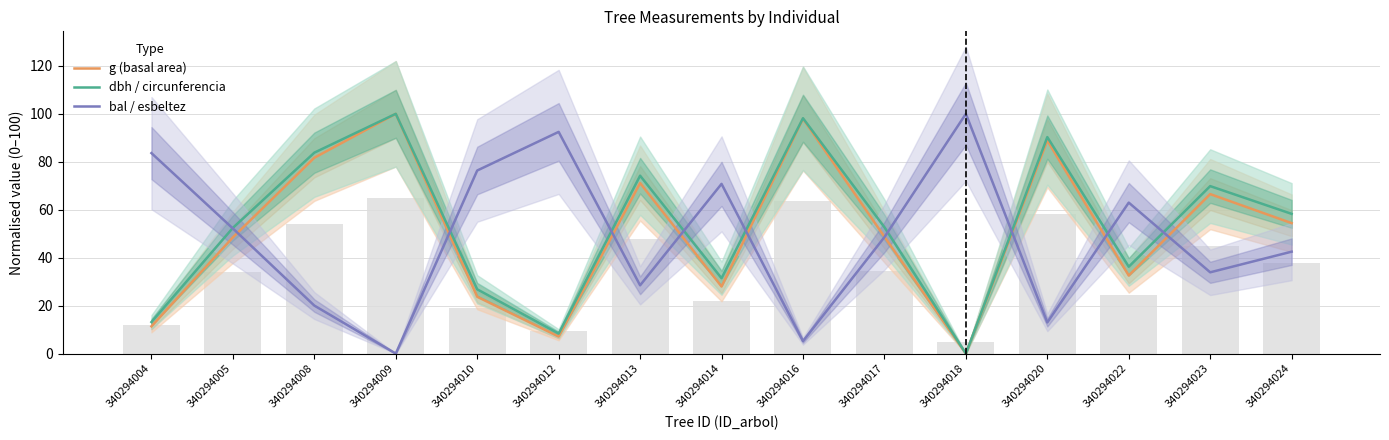

Does the chart contain stacked bars?

No